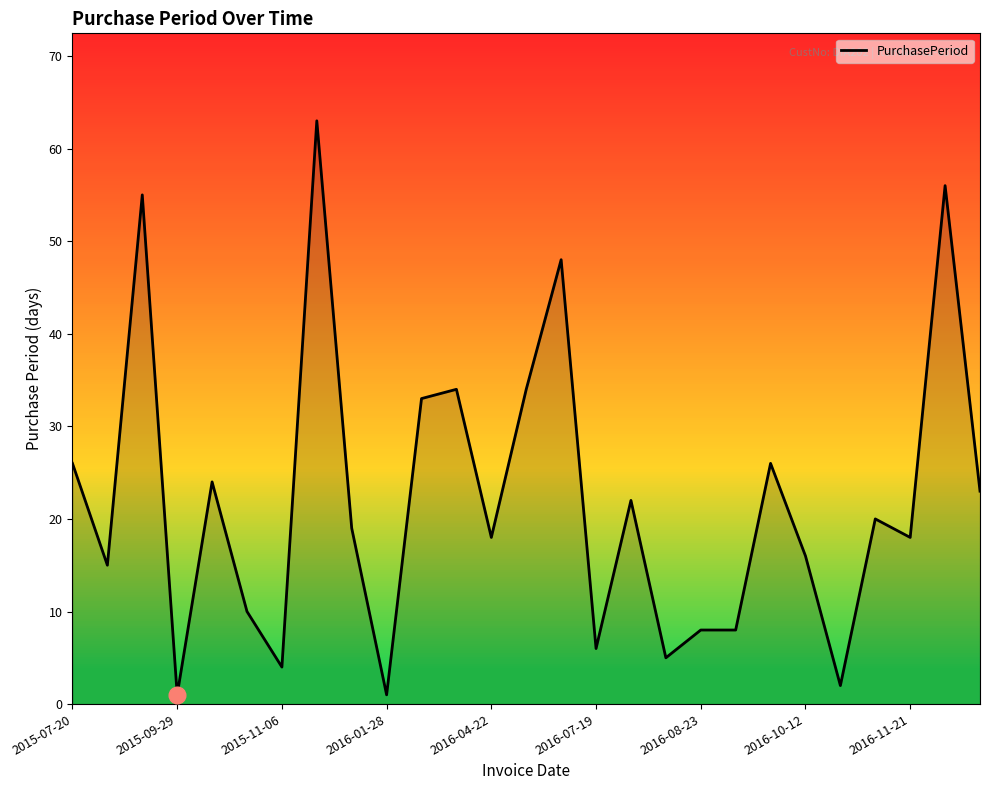

What is the greatest value displayed?

63